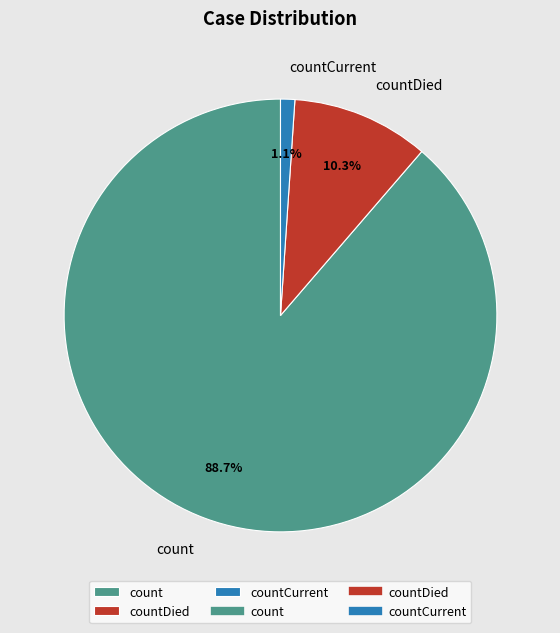

Which category has the smallest portion of the pie?

countCurrent